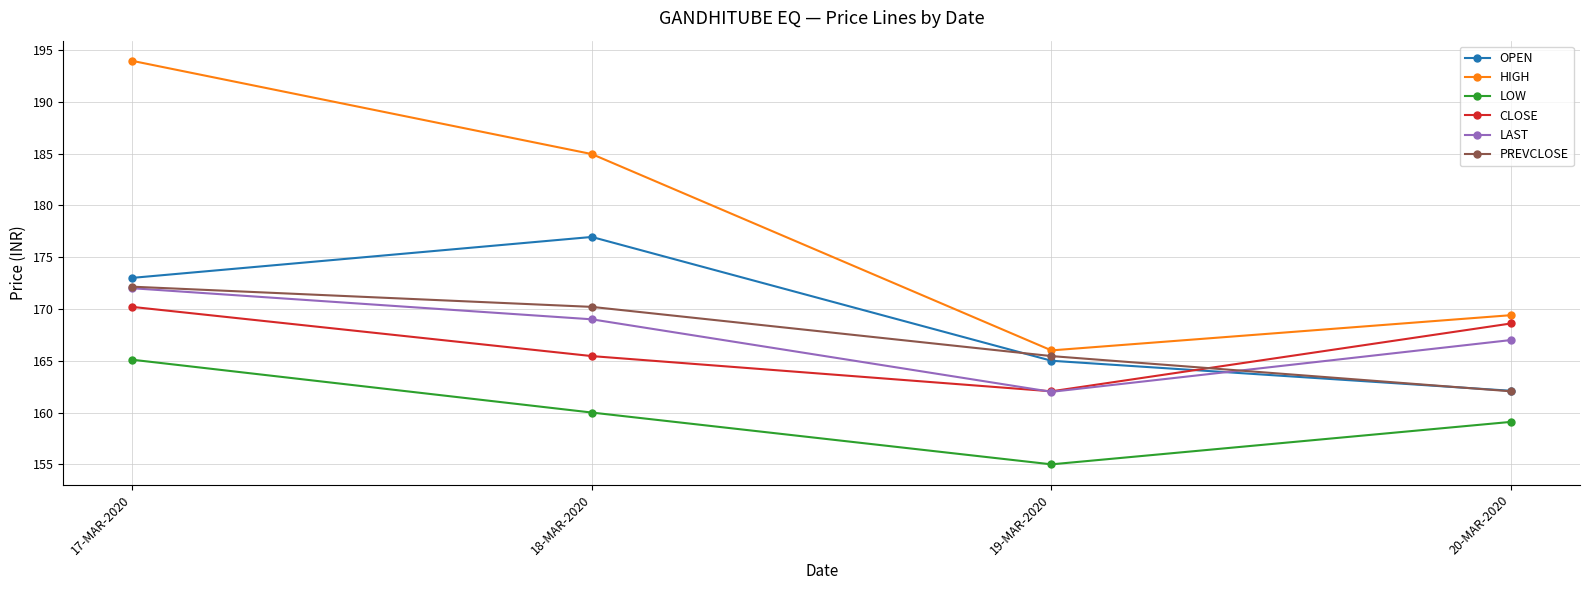

What is the minimum value for LAST?

162.0